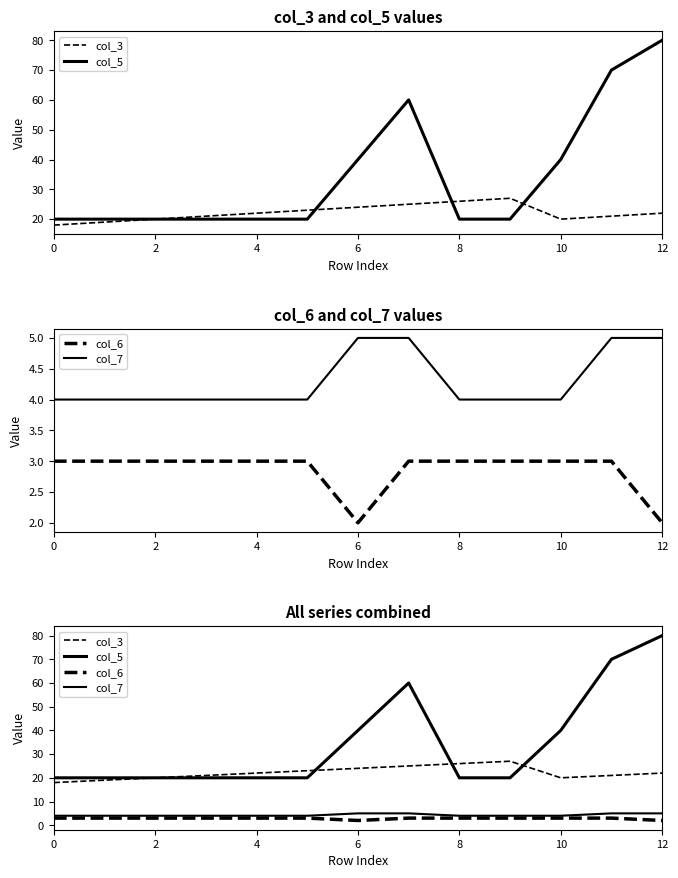

What is the average value of the col_7 series?

4